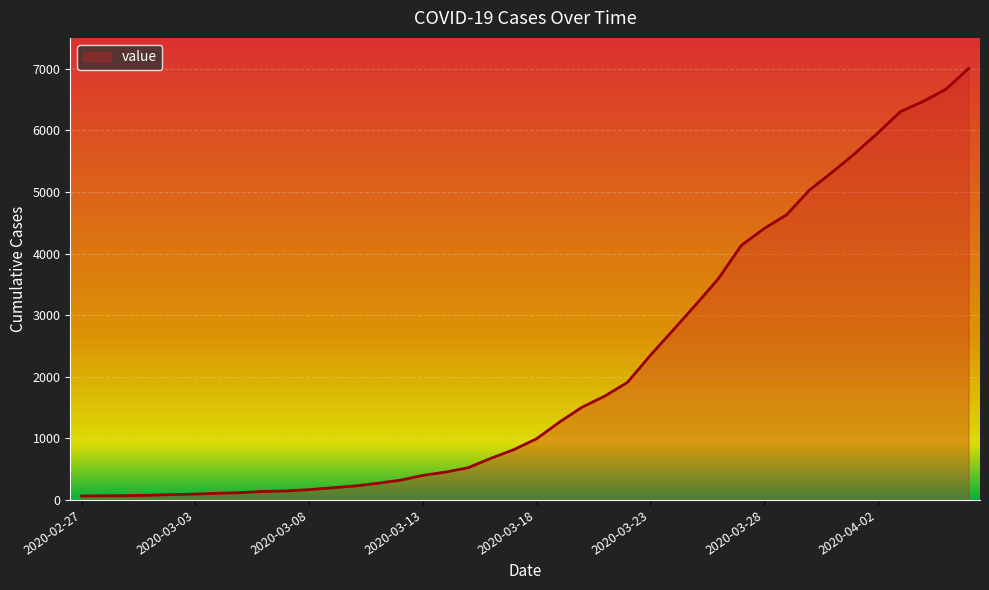

Does the chart display data point markers on the line(s)?

No